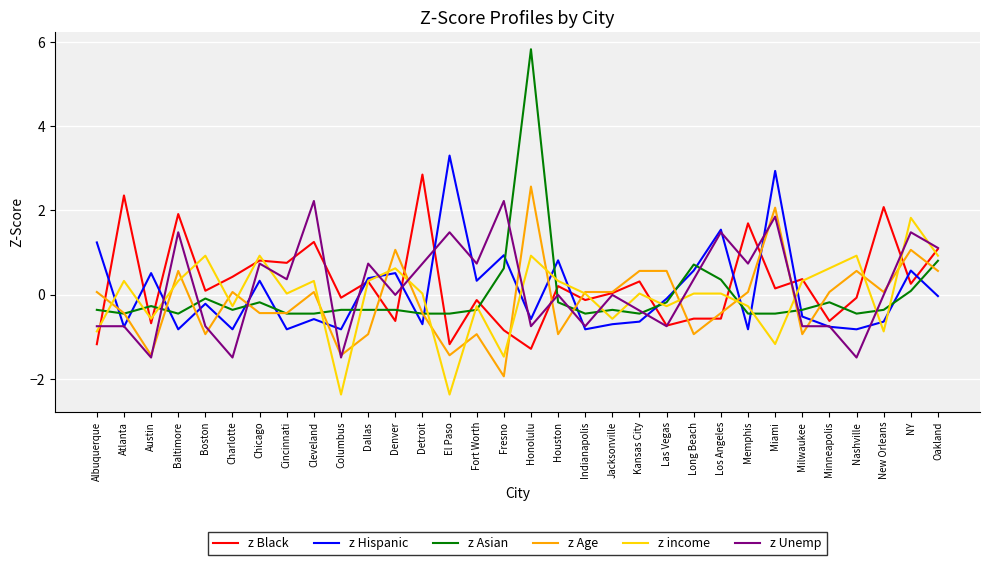

Which series ends up on top after the final intersection of z Black and z Age?

z Black